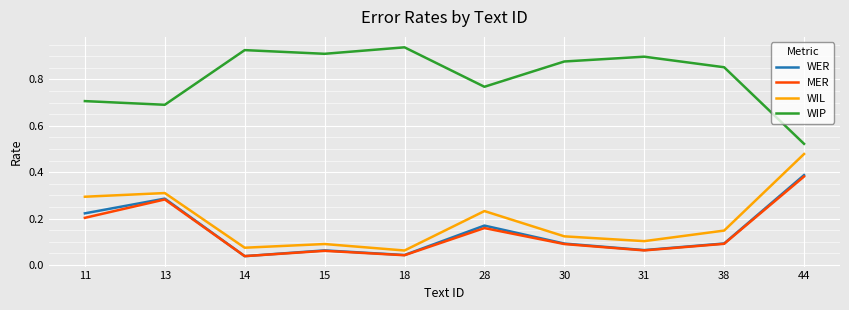

What are all the series names shown in the legend?

WER, MER, WIL, WIP